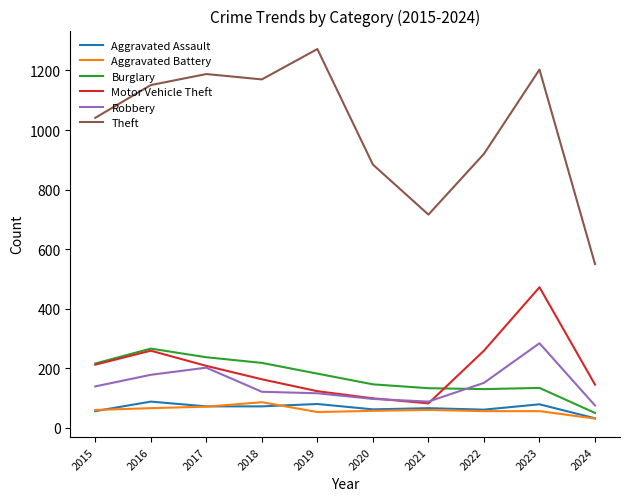

True or false: Theft and Burglary cross at least once.

False